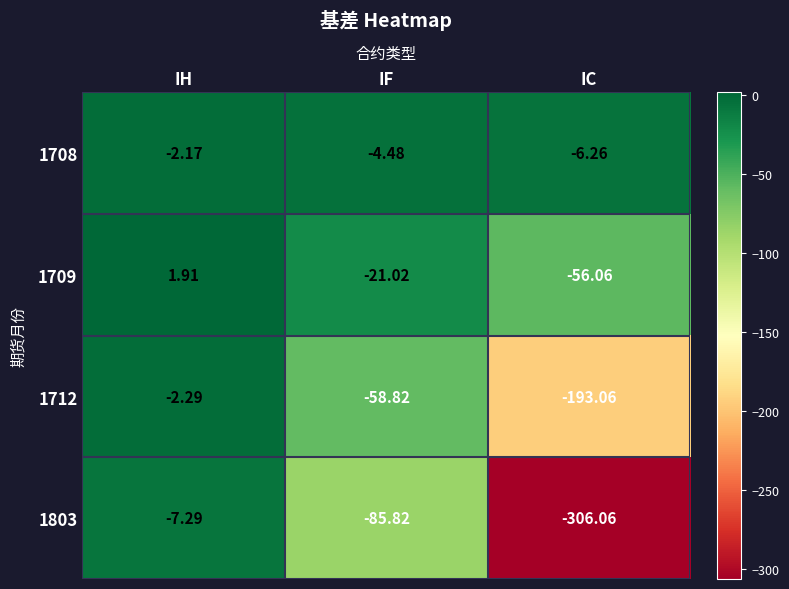

At which label does 1712 reach its minimum?

IC